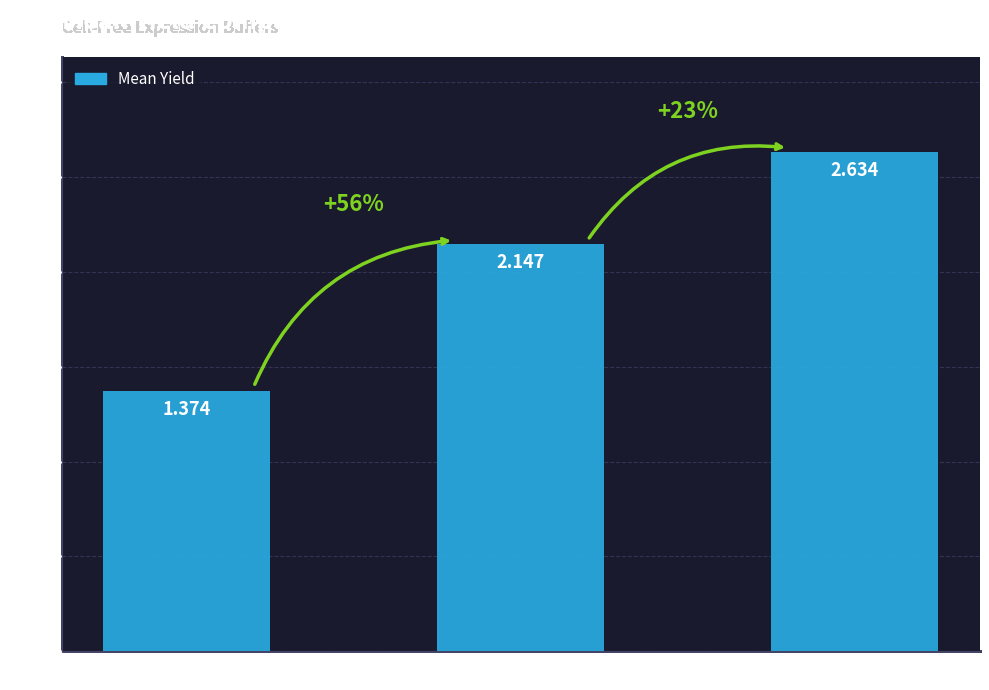

What position from the left is high std?

1